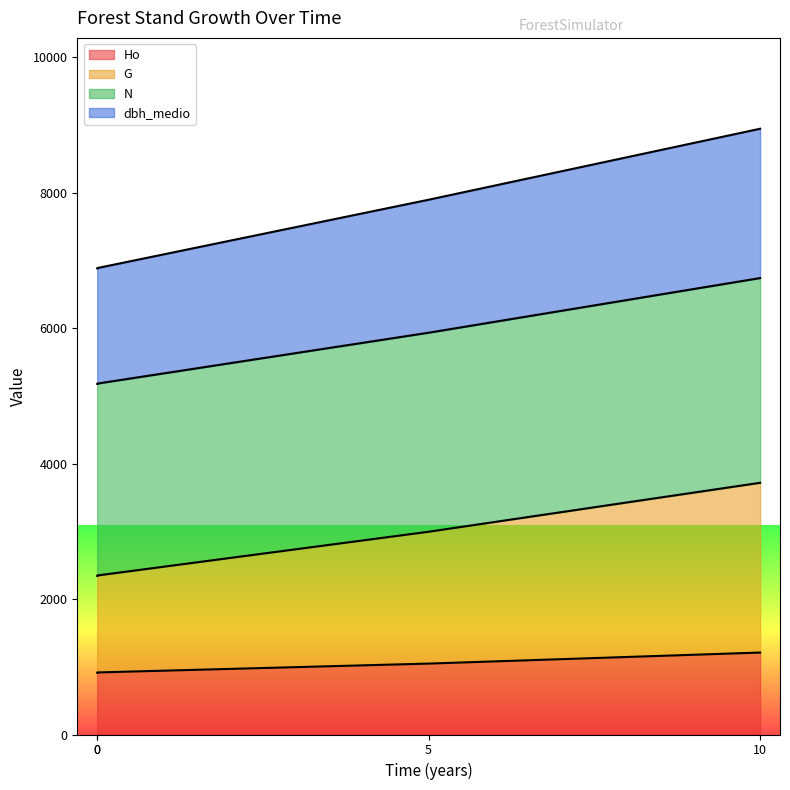

What is the difference between the Ho values at 0 and 10?

298.0